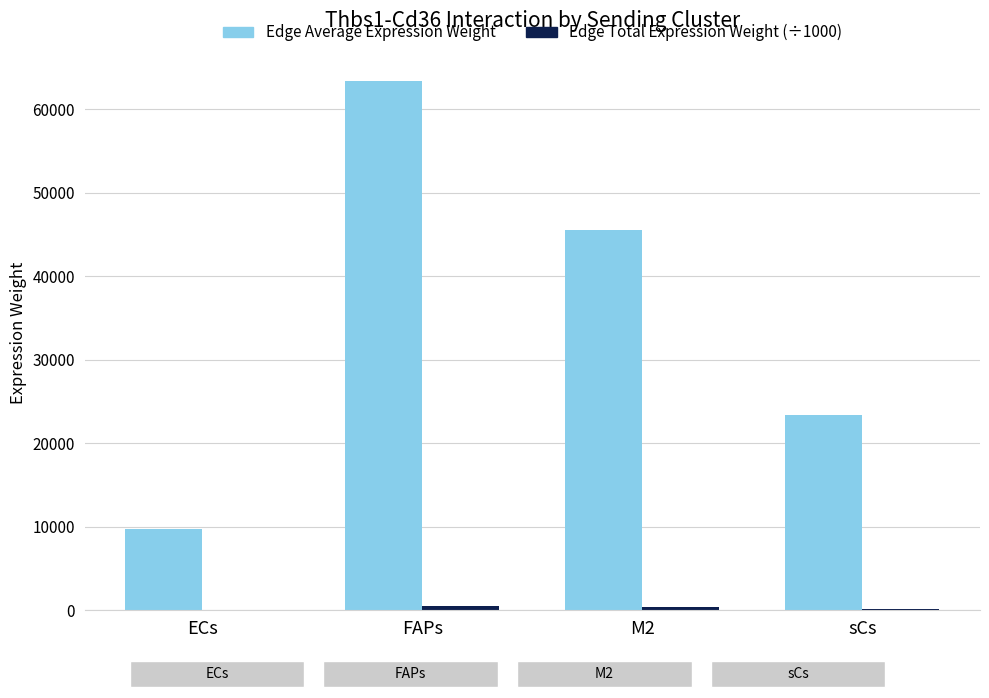

At which label does Edge Average Expression Weight first exceed 45577?

FAPs